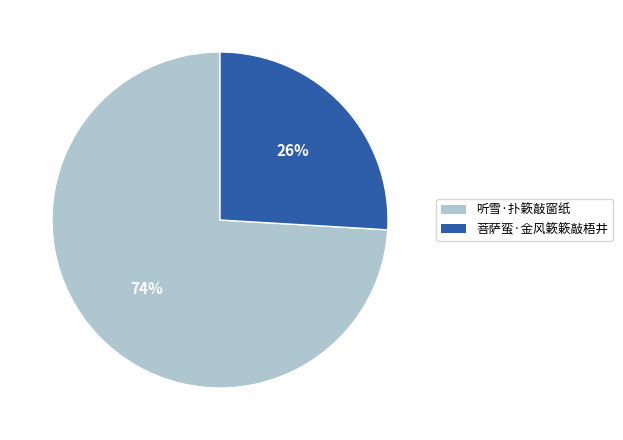

Between 菩萨蛮·金风簌簌敲梧井 and 听雪·扑簌敲窗纸, which is larger?

听雪·扑簌敲窗纸